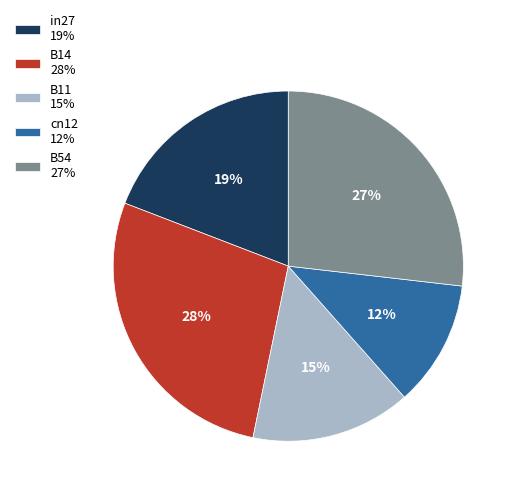

Rank the categories by value from lowest to highest.

cn12, B11, in27, B54, B14